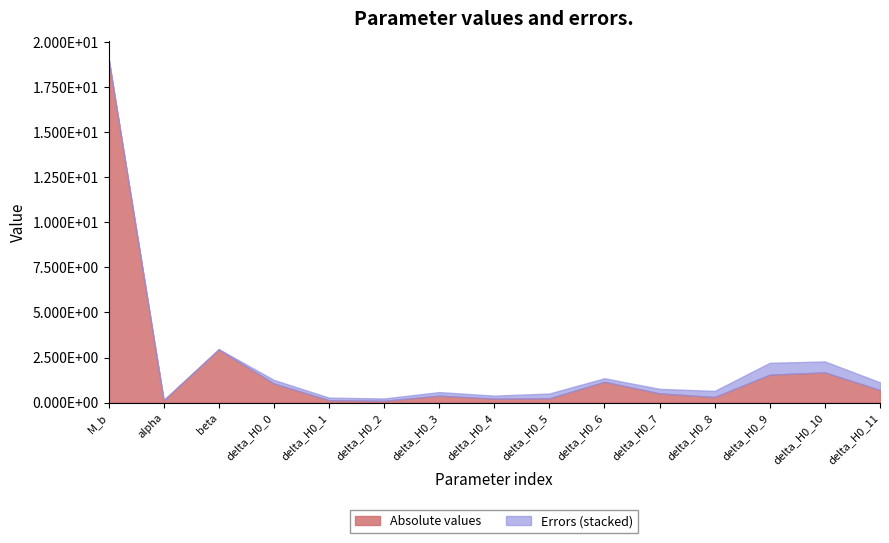

True or false: errors and values_abs intersect in this chart.

True